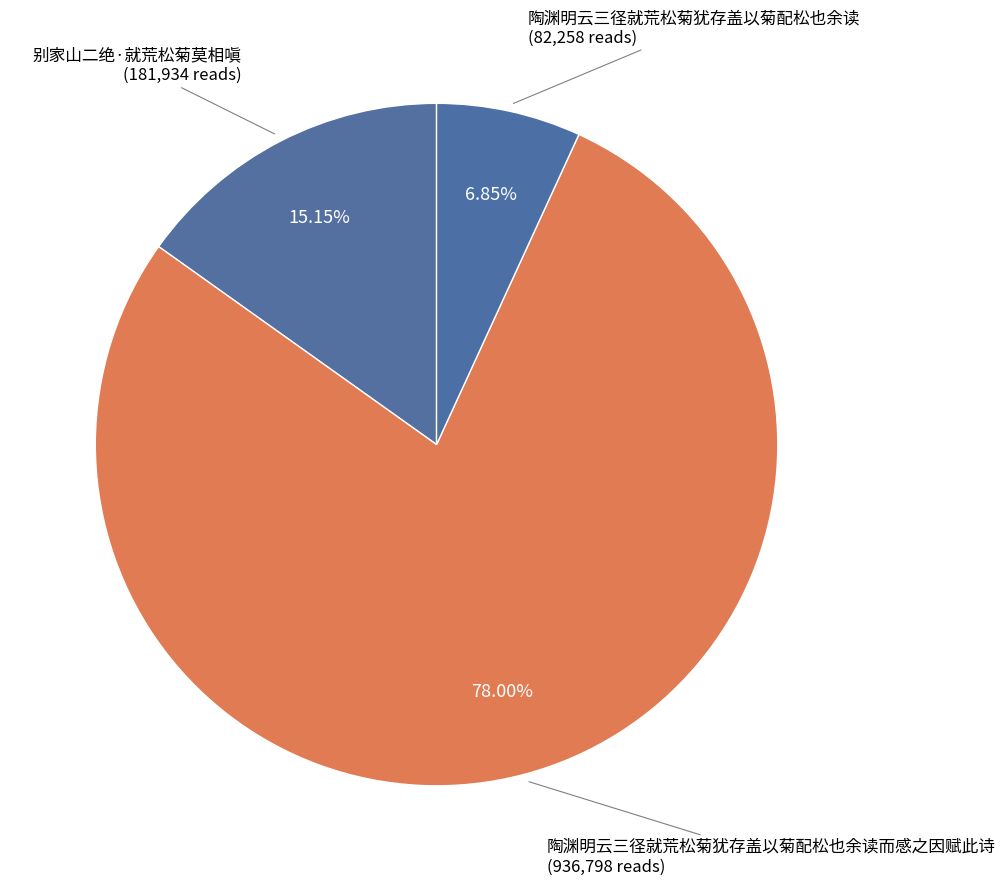

To the nearest percent, what percentage of the pie is 陶渊明云三径就荒松菊犹存盖以菊配松也余读?

7%